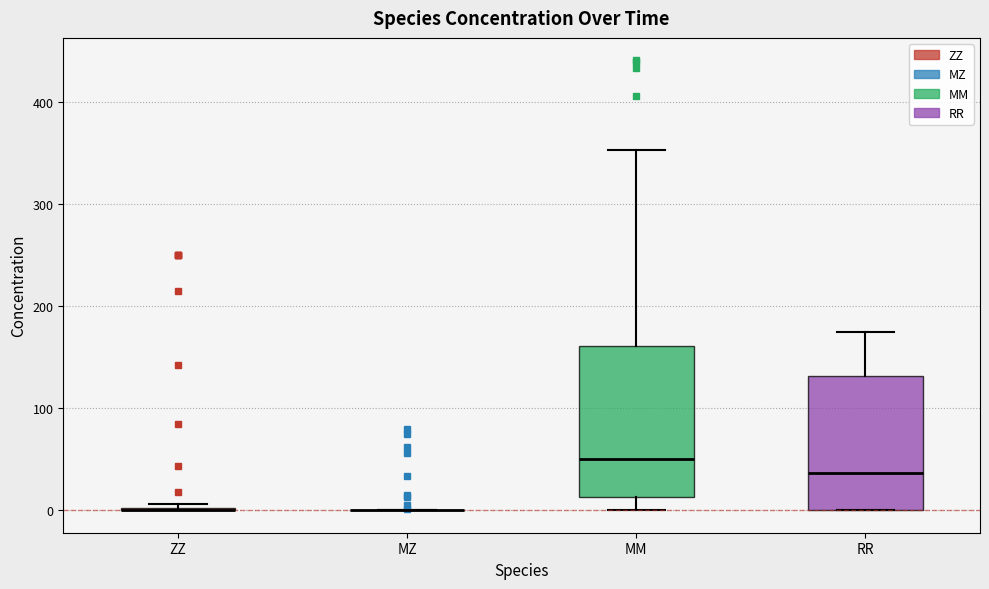

Reading left to right, transcribe this box plot: for each box, give where its median line is, the range the box spans, and where its two whiskers end, as read against the y-axis. The values are not printed on the chart, so give them approximately, as read against the axis.

ZZ: box collapsed to a line at 0, whiskers 0 to 10
MZ: box collapsed to a line at 0, whiskers 0 to 0
MM: median 50, box 10 to 160, whiskers 0 to 350
RR: median 40, box 0 to 130, whiskers 0 to 170